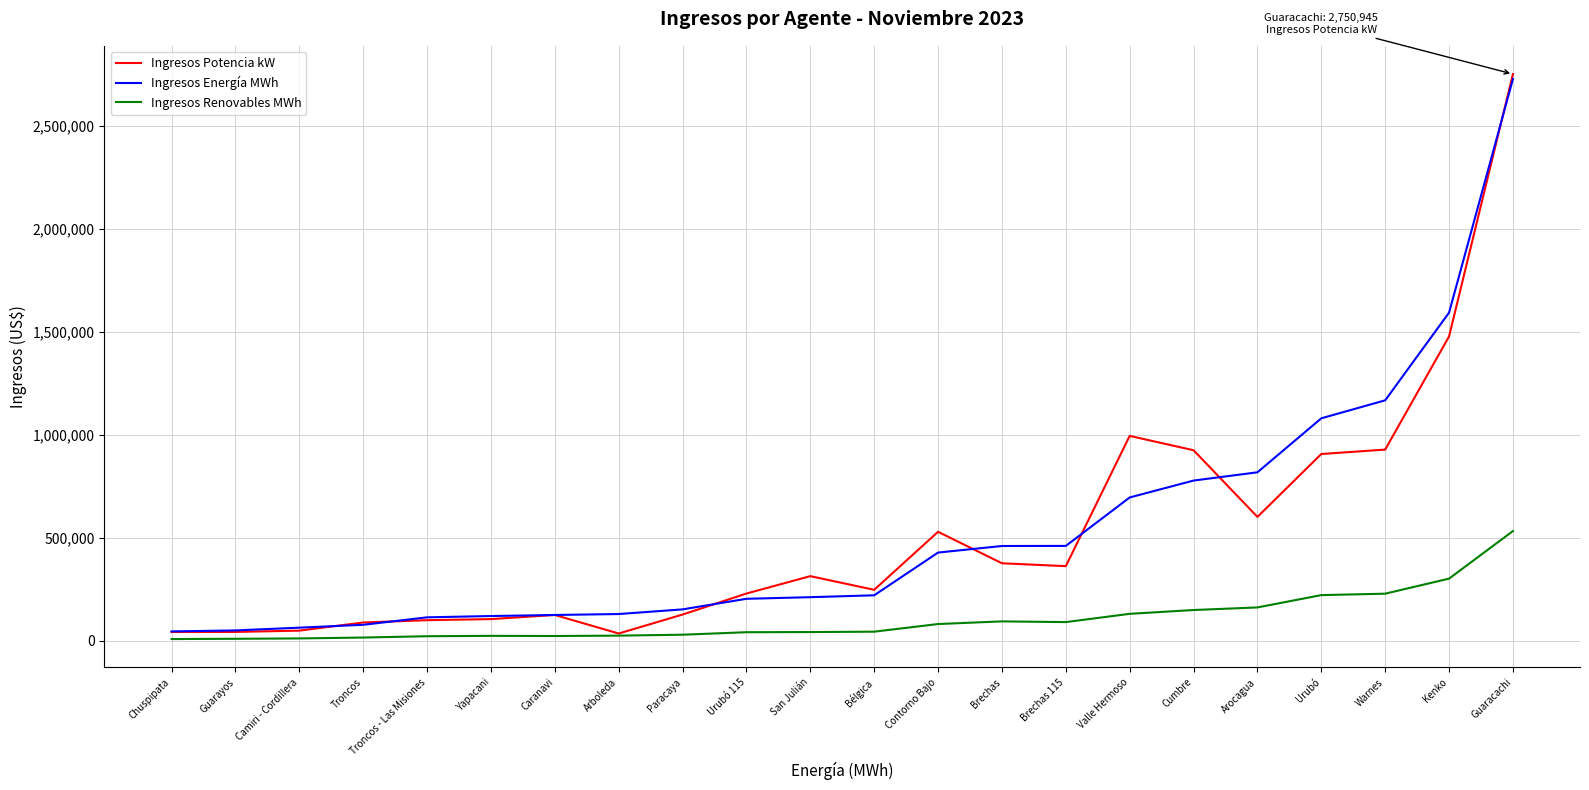

The Ingresos Potencia kW series shows 2750944.7 at Guaracachi. True or false?

True